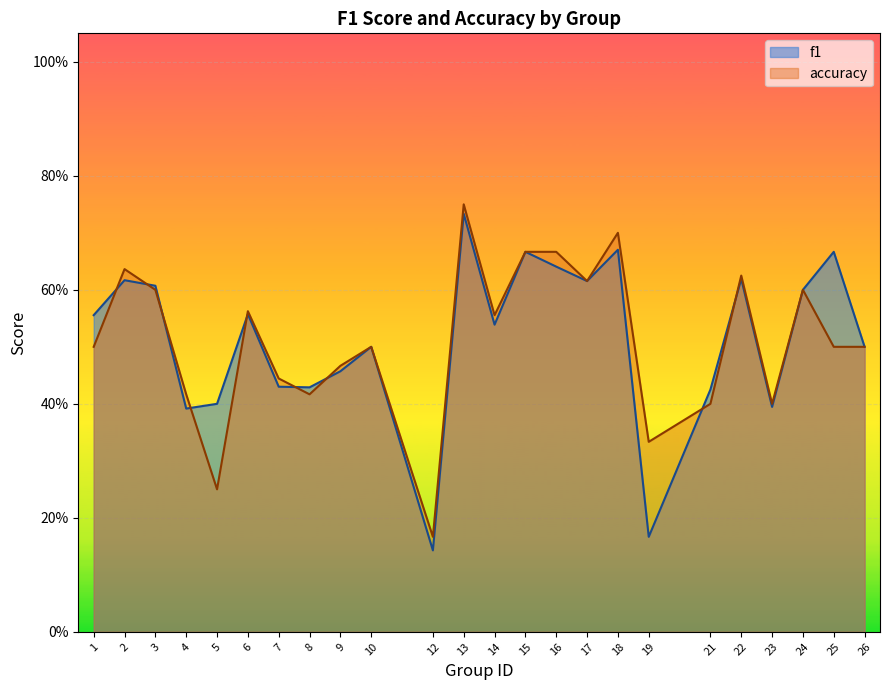

What is the minimum value for accuracy?

0.2